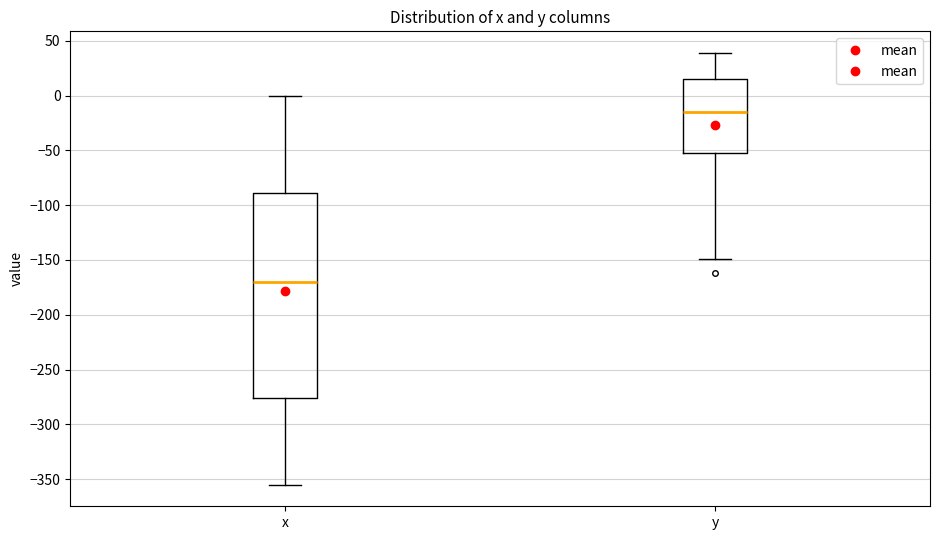

Reading left to right, transcribe this box plot: for each box, give where its median line is, the range the box spans, and where its two whiskers end, as read against the y-axis. The values are not printed on the chart, so give them approximately, as read against the axis.

x: median -170, box -275 to -90, whiskers -355 to 0
y: median -15, box -50 to 15, whiskers -150 to 40